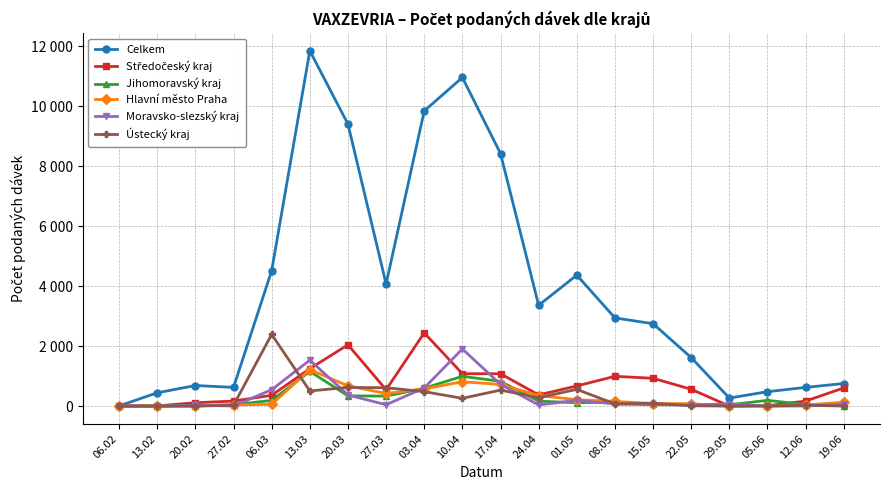

Does the chart have visible grid lines?

Yes